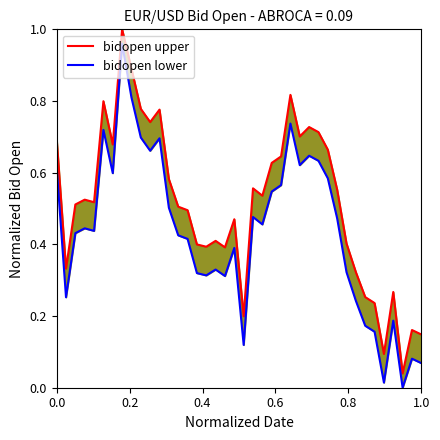

Reading left to right, extract all data points from this chart.

bidopen upper: 0.7	0.3	0.5	0.5	0.5	0.8	0.7	1.0	0.9	0.8	0.7	0.8	0.6	0.5	0.5	0.4	0.4	0.4	0.4	0.5	0.2	0.6	0.5	0.6	0.6	0.8	0.7	0.7	0.7	0.7	0.6	0.4	0.3	0.3	0.2	0.1	0.3	0.0	0.2	0.1
bidopen lower: 0.6	0.3	0.4	0.4	0.4	0.7	0.6	1.0	0.8	0.7	0.7	0.7	0.5	0.4	0.4	0.3	0.3	0.3	0.3	0.4	0.1	0.5	0.5	0.5	0.6	0.7	0.6	0.6	0.6	0.6	0.5	0.3	0.2	0.2	0.2	0.0	0.2	0.0	0.1	0.1